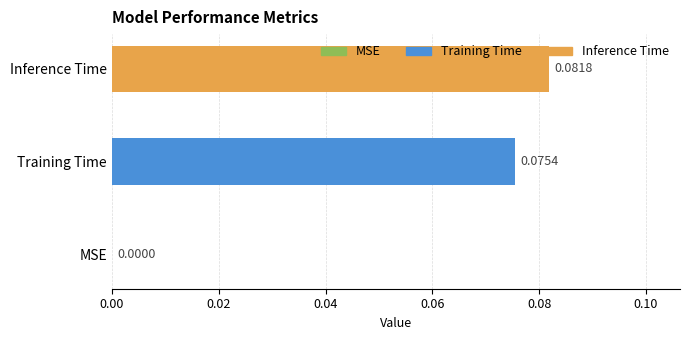

What is the change in value from MSE to Training Time?

+0.1